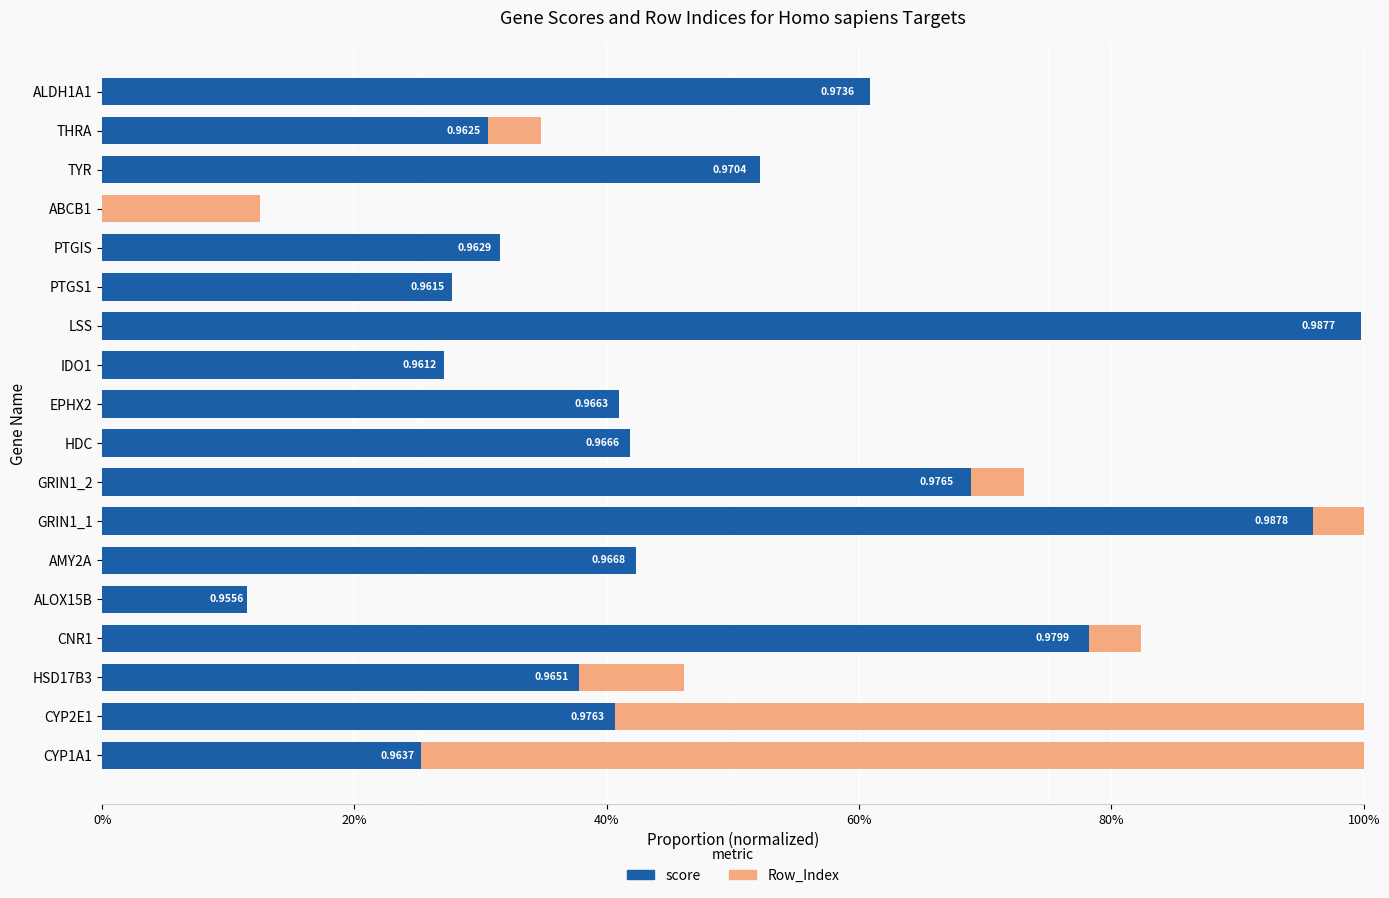

How many data points does each series have?

18